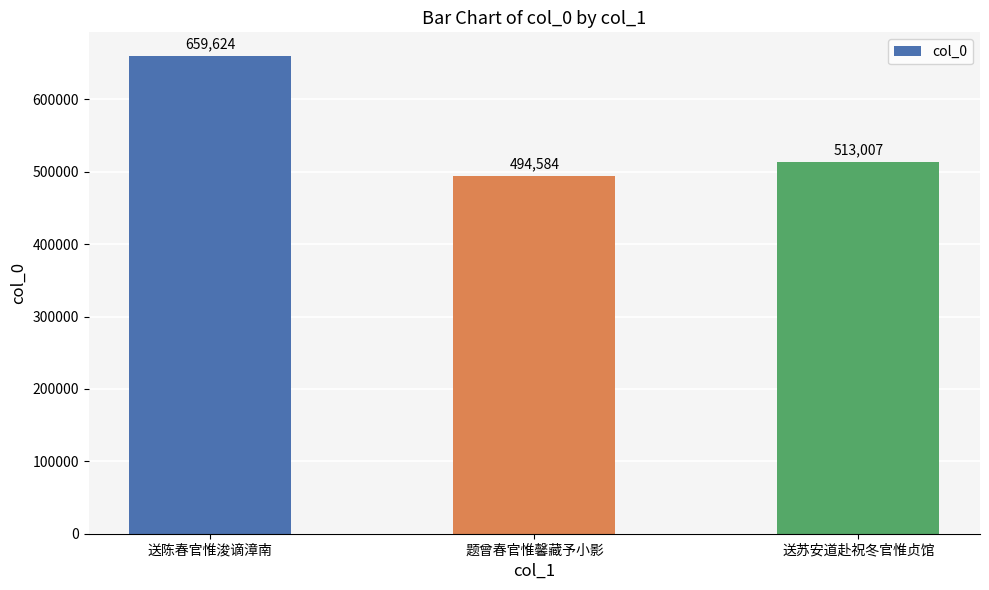

Approximately how many times larger is the value at 送陈春官惟浚谪漳南 compared to 题曾春官惟馨藏予小影?

1.3